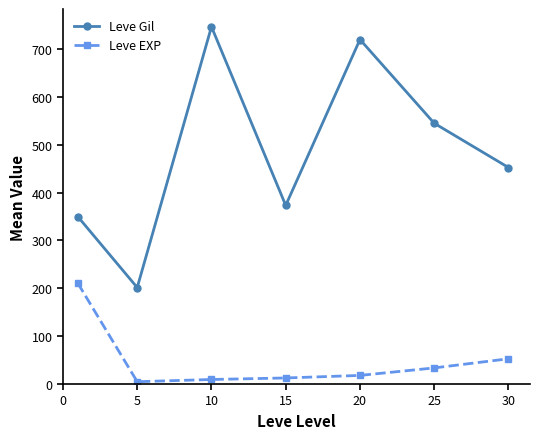

How many distinct data groups are displayed?

2